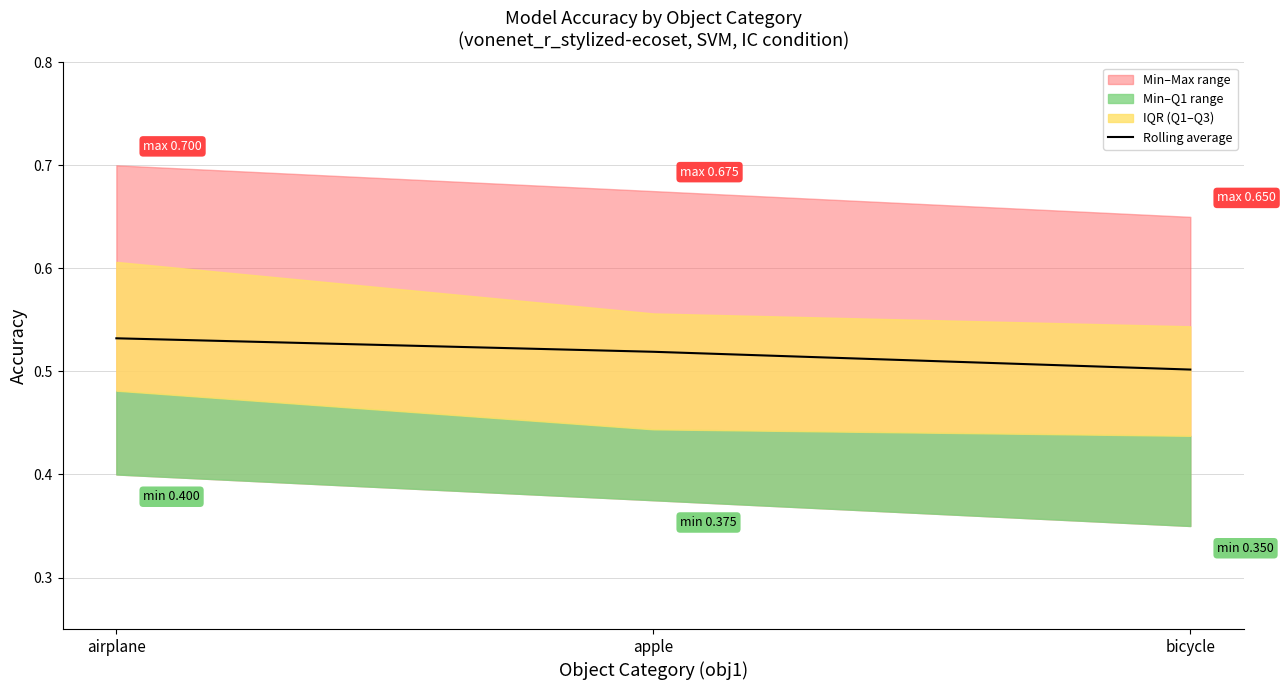

The chart shows a value of 0.5 at airplane. True or false?

True